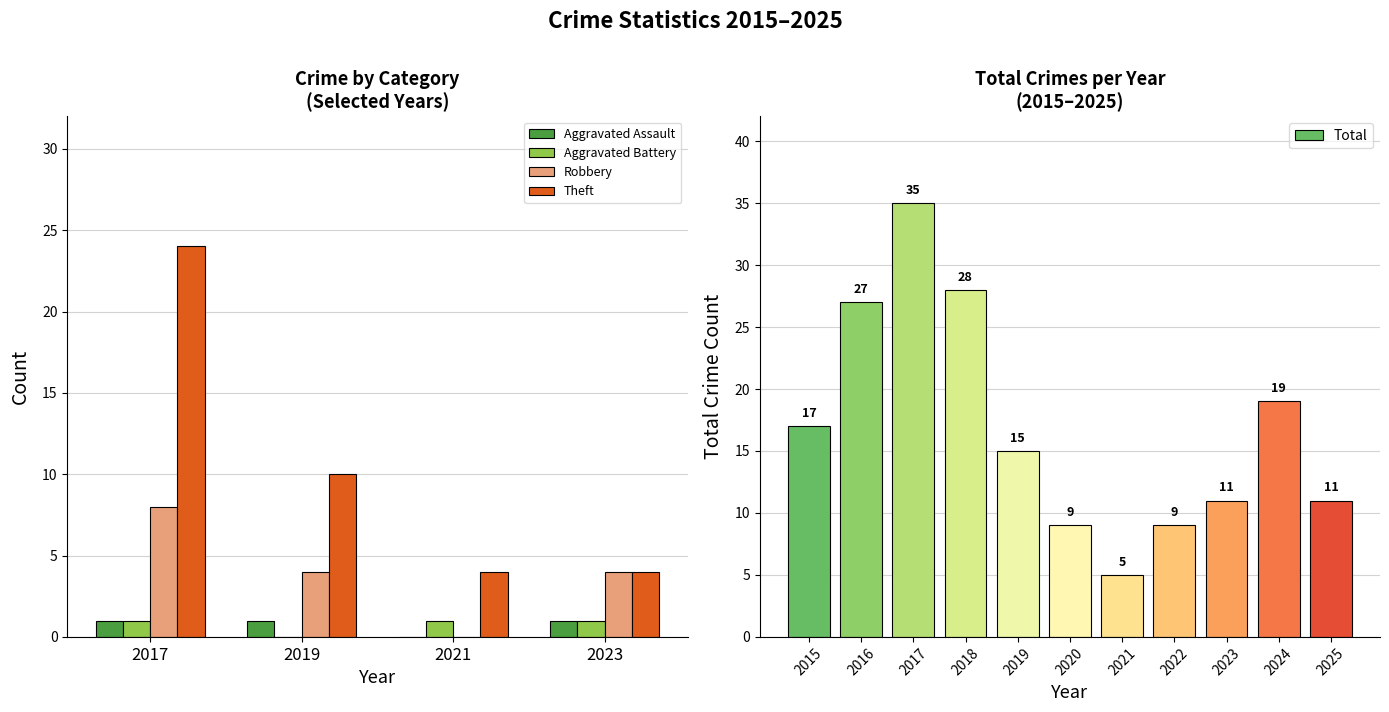

At 2018, list the series in order from smallest to largest.

Aggravated Assault, Aggravated Battery, Robbery, Theft, Total